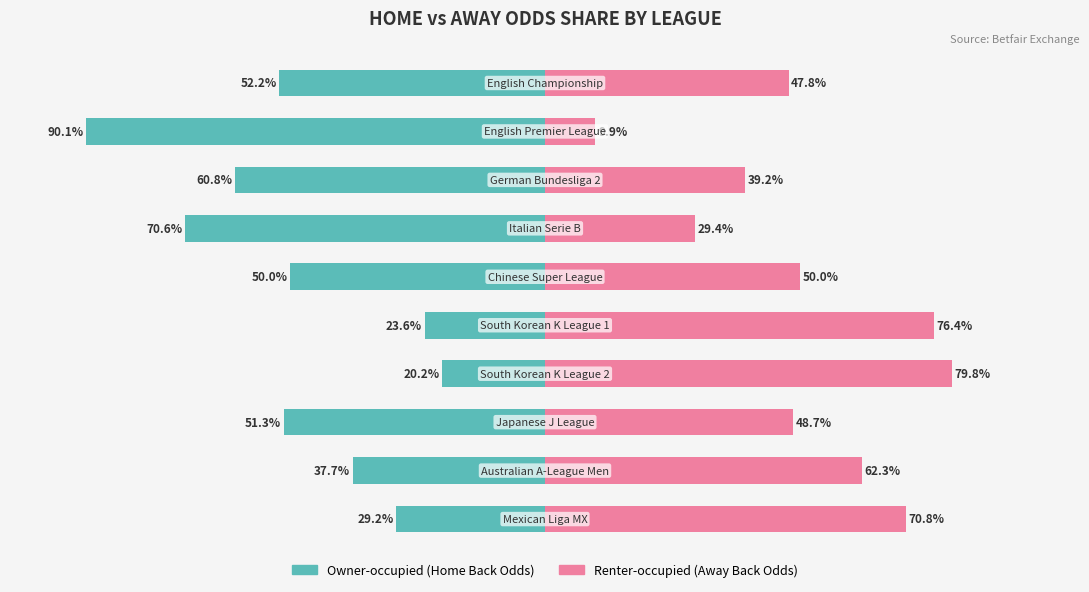

What is the difference between the maximum and minimum values in the Renter-occupied series?

69.9